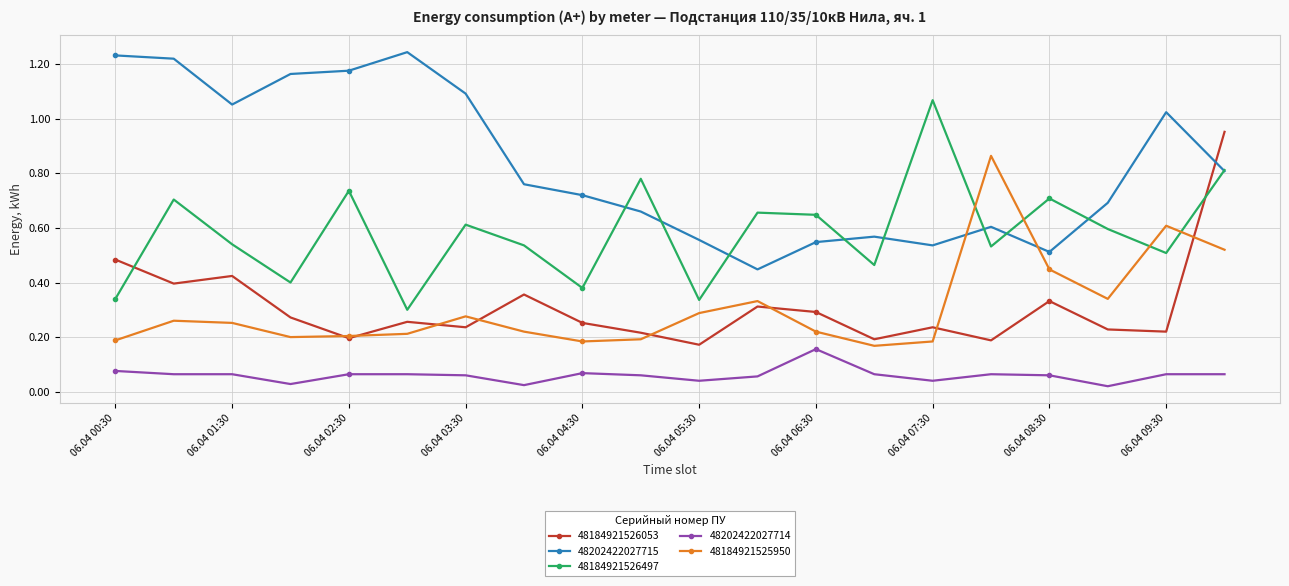

True or false: 48202422027715 has more than 0 points higher than both neighbors.

True